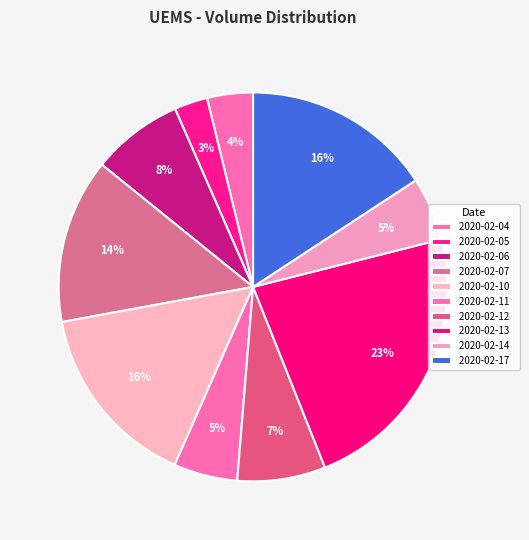

How many slices are in this pie chart?

10